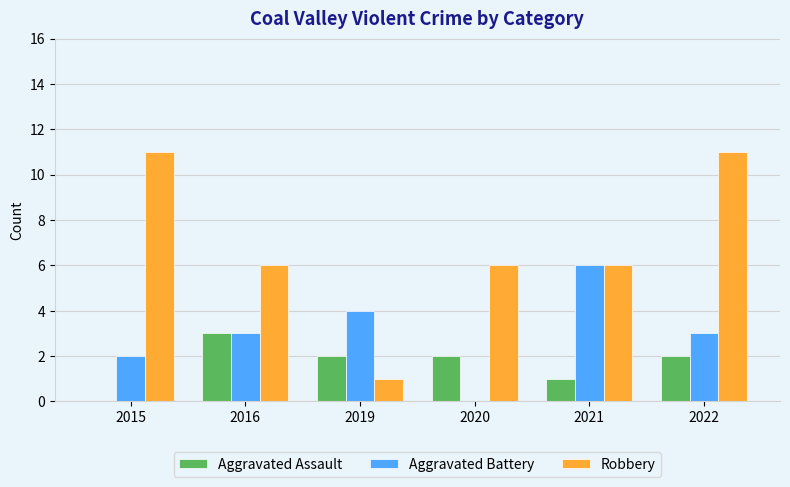

Is it true that Robbery equals 11 at 2022?

True